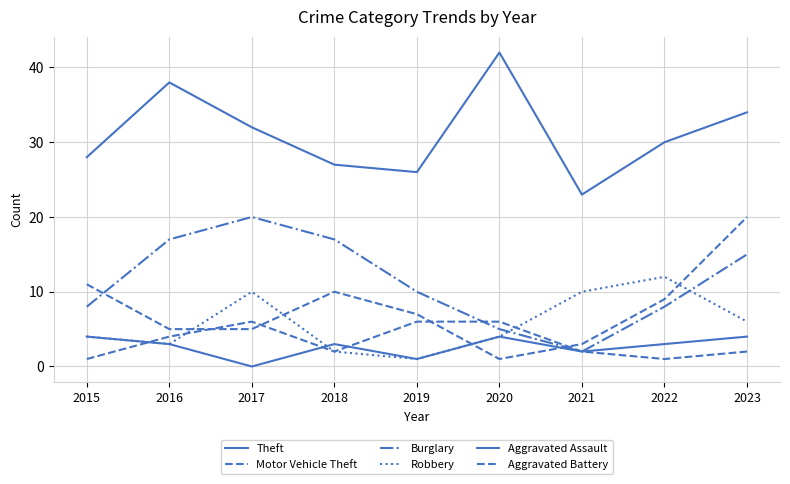

How many intersections are there between Aggravated Assault and Motor Vehicle Theft?

2